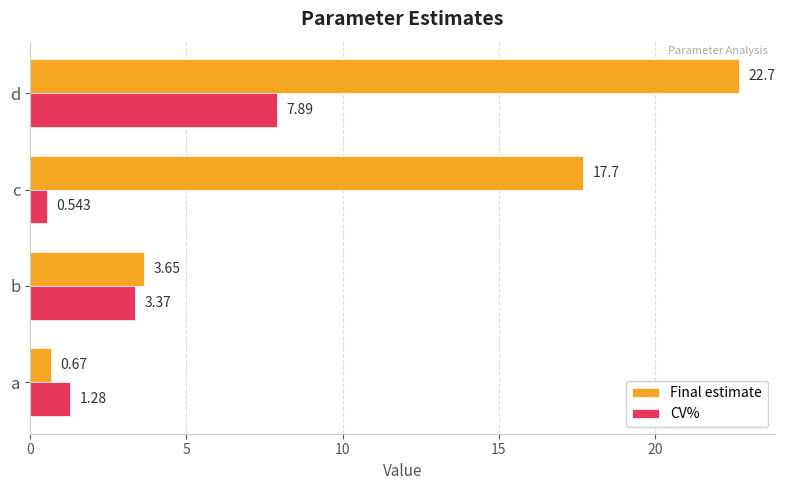

List the series in order of their overall mean, highest first.

Final estimate, CV%